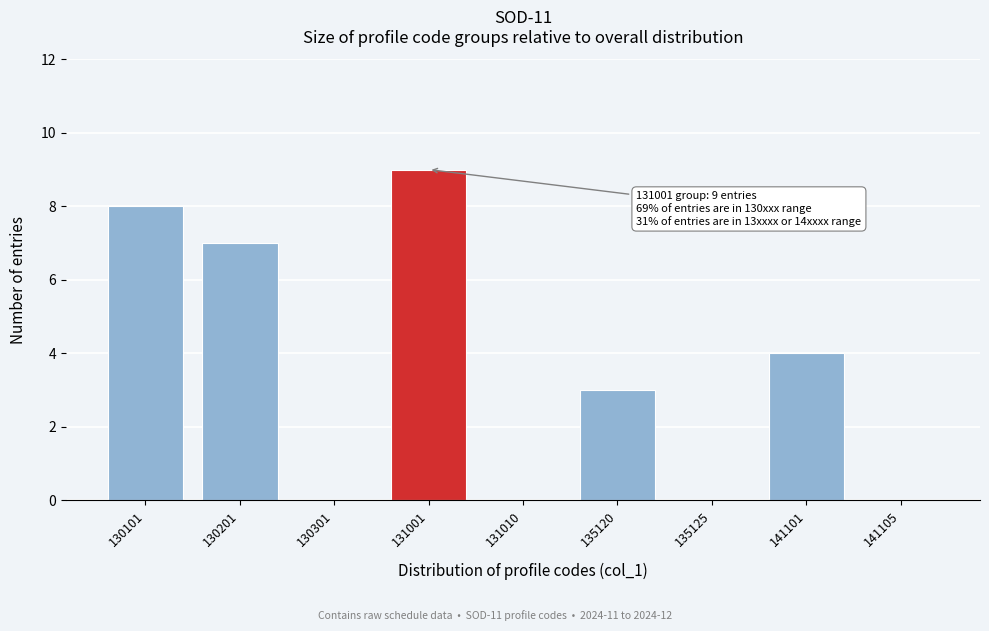

Reading right to left, extract all data points from this chart.

141105=0	141101=4	135125=0	135120=3	131010=0	131001=9	130301=0	130201=7	130101=8